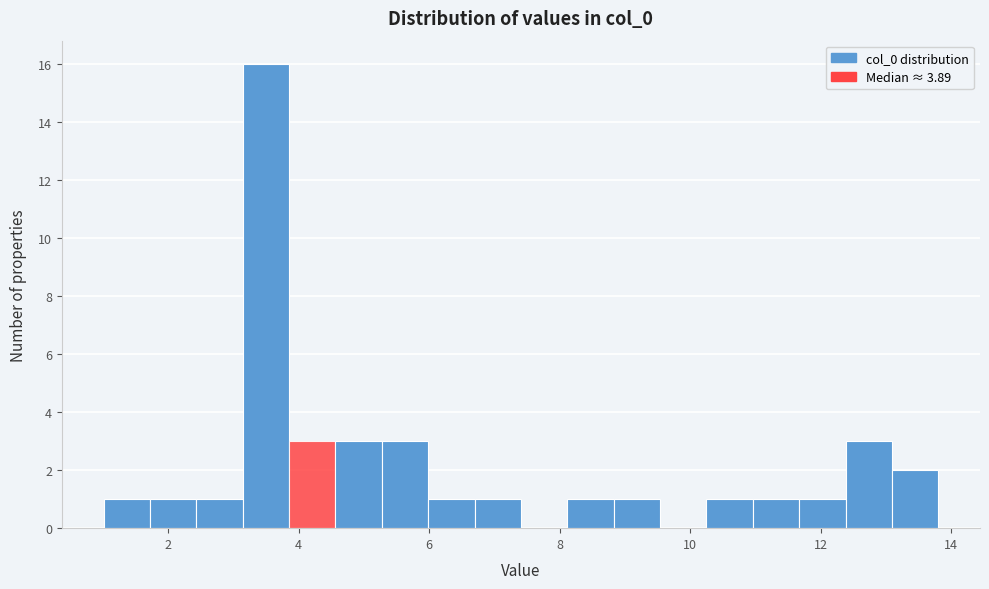

Read against the x-axis, roughly where is the centre of the tallest bar?

3.4